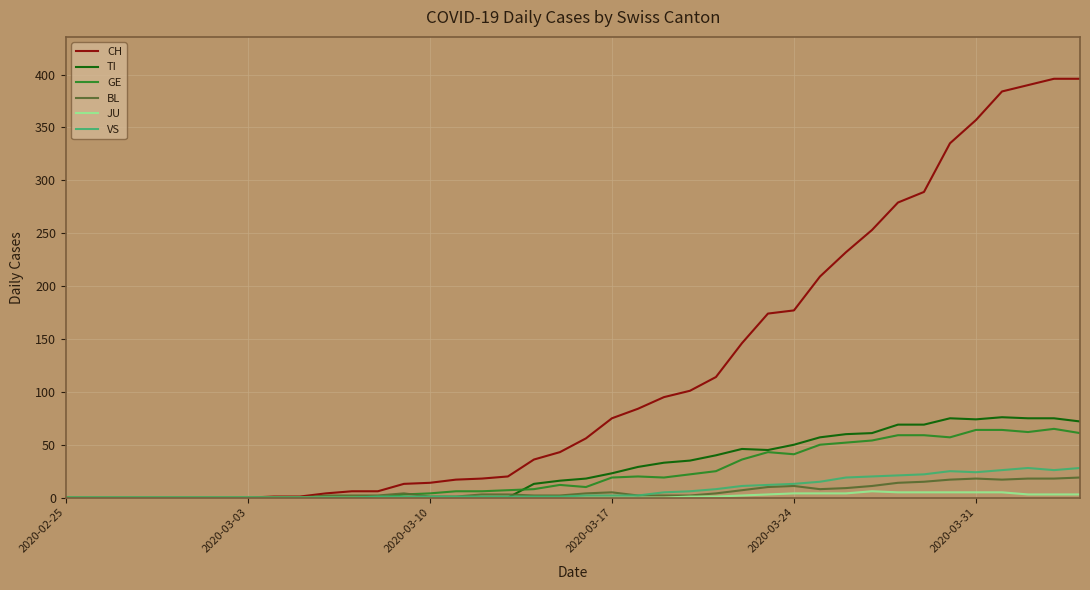

Which series has the largest range (max minus min)?

CH